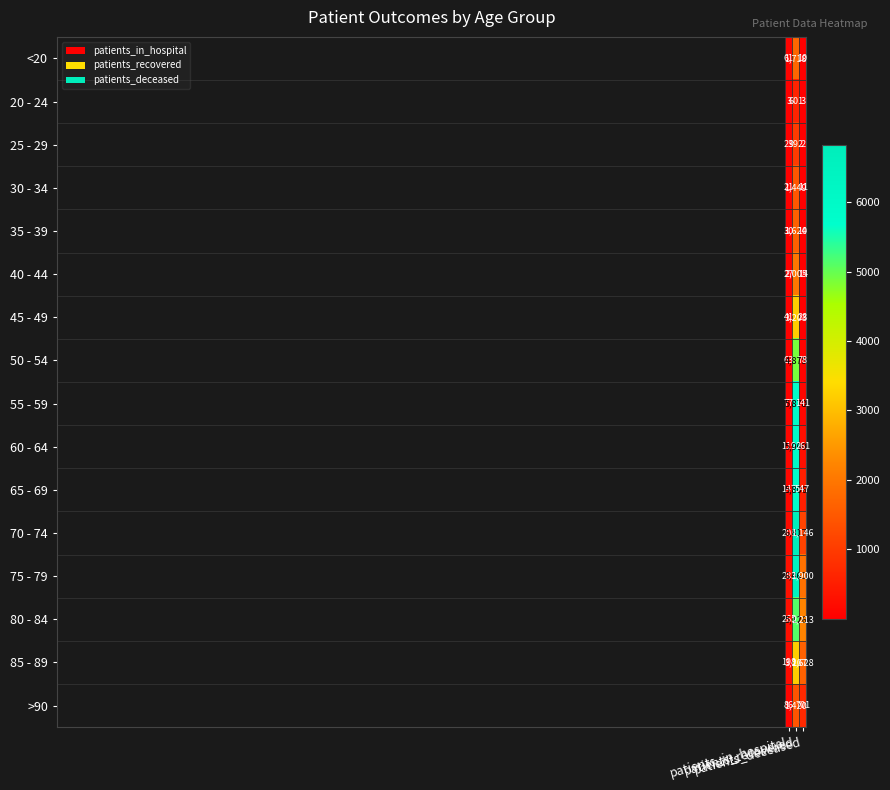

How many series are shown in this chart?

16